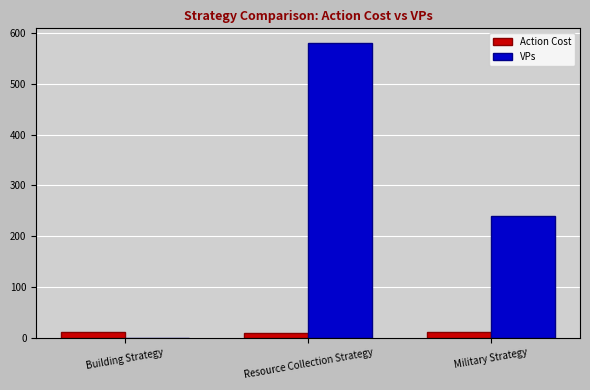

What is the sum of all Action Cost values?

34